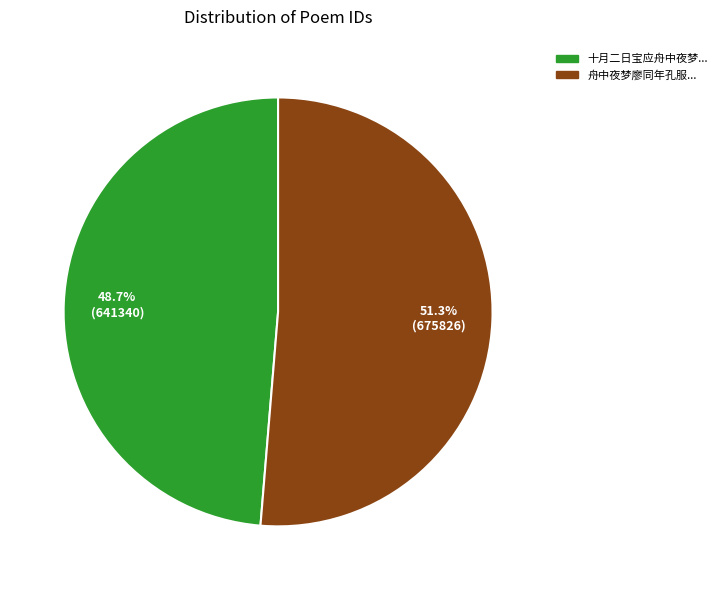

Which slice is the largest?

舟中夜梦廖同年孔服...